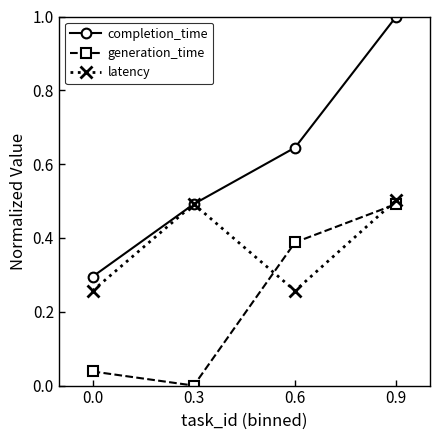

Which series changed the most between 0.0 and 0.9?

completion_time